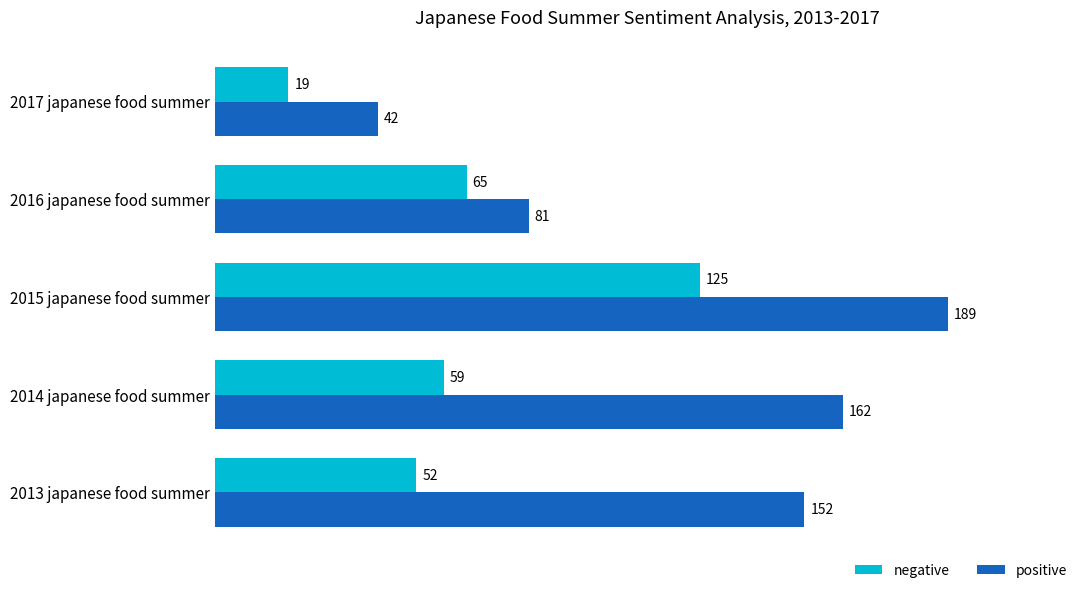

Is the value of negative at 2017 japanese food summer greater than the value of positive at 2017 japanese food summer?

No